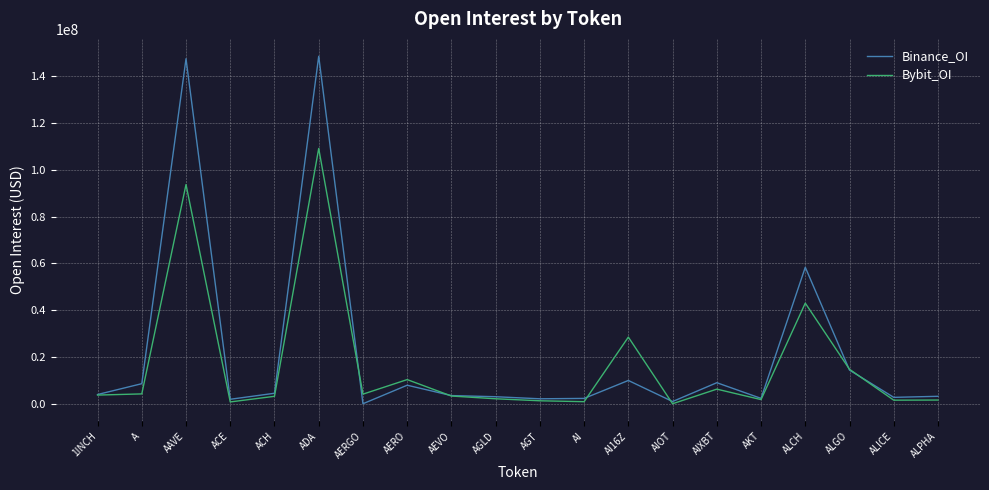

What is the sum of the Bybit_OI values at AERO and AIXBT?

16556701